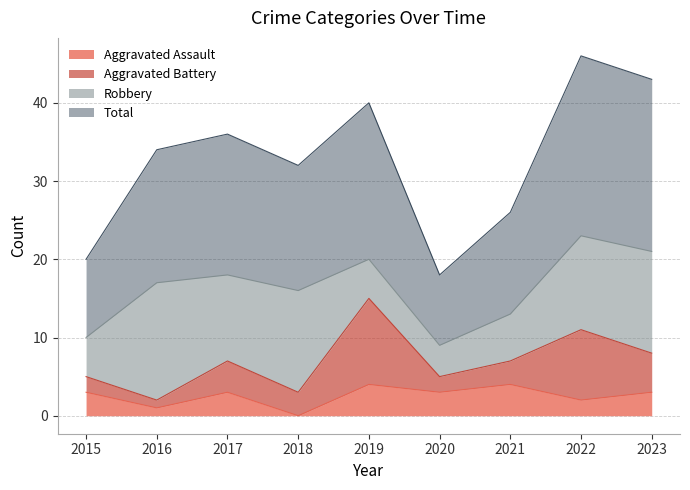

Is the value of Aggravated Assault at 2019 greater than the value of Total at 2015?

No